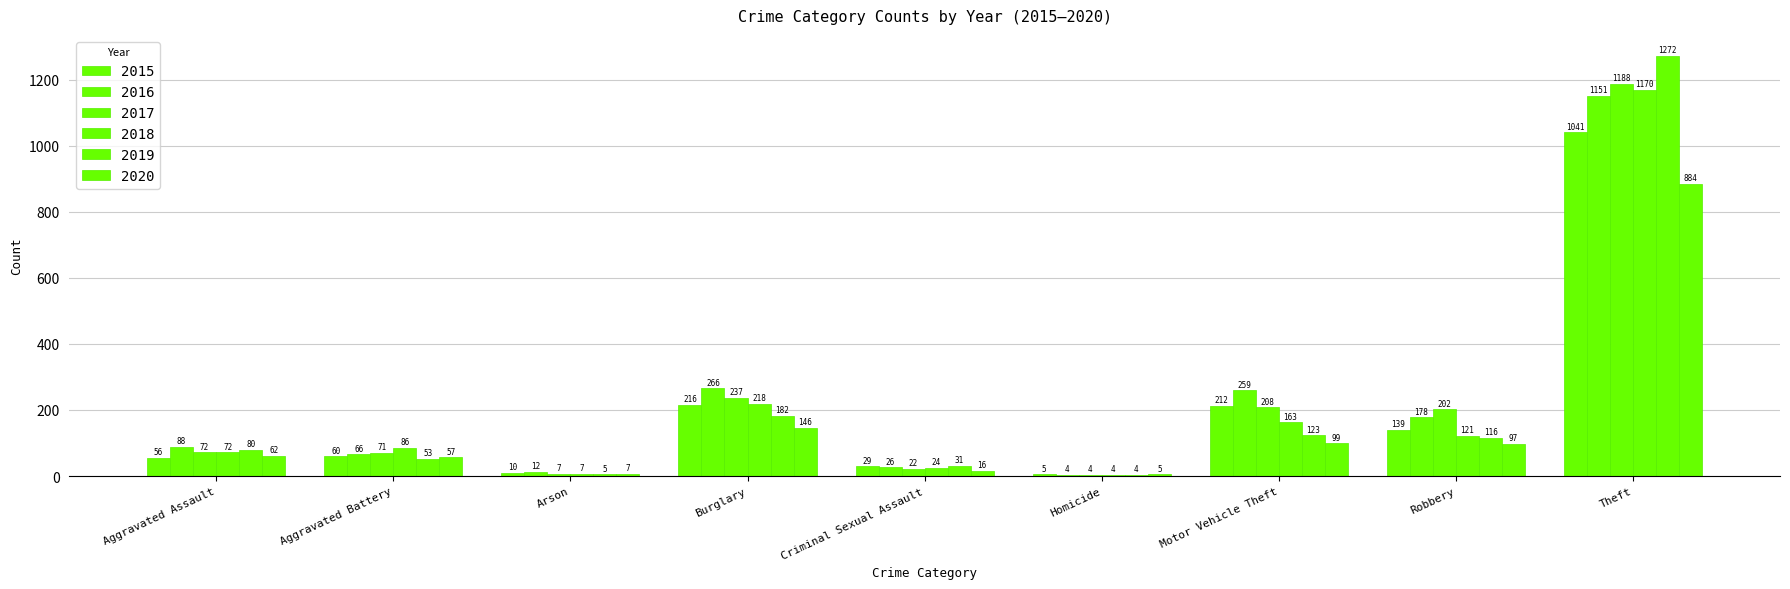

What position from the right is Robbery?

2